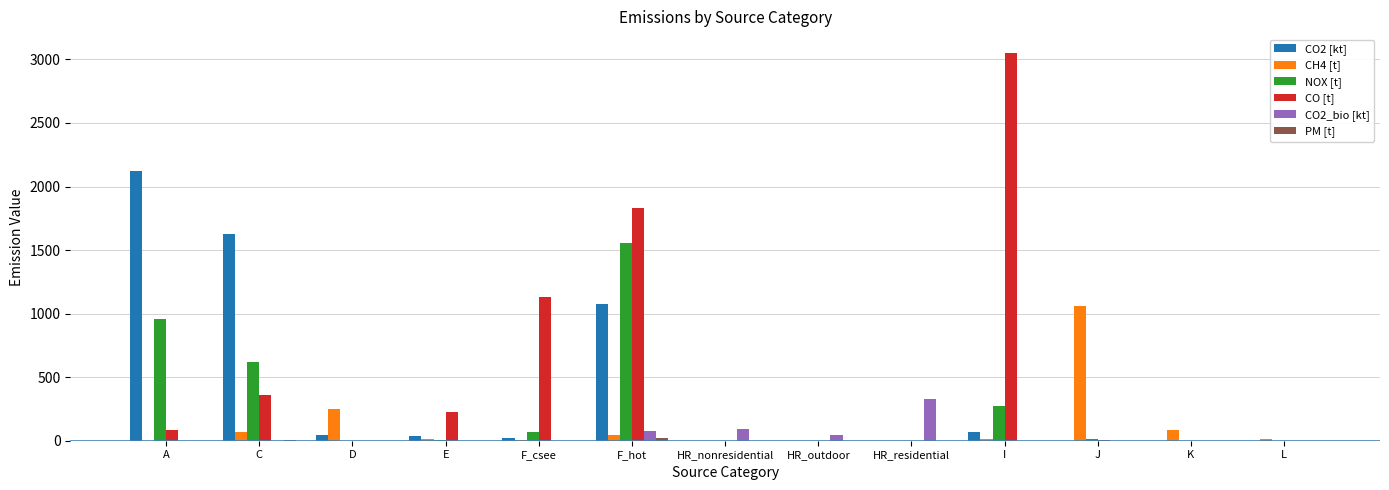

How many distinct data groups are displayed?

6